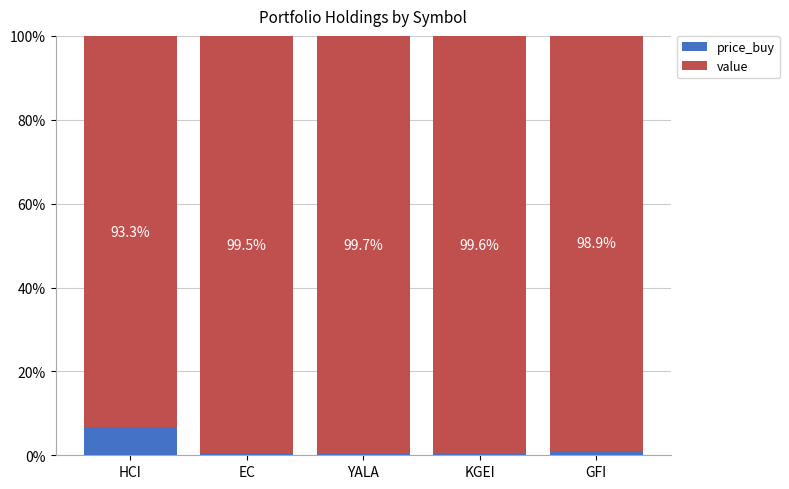

What is the total value across all series at EC?

100.0